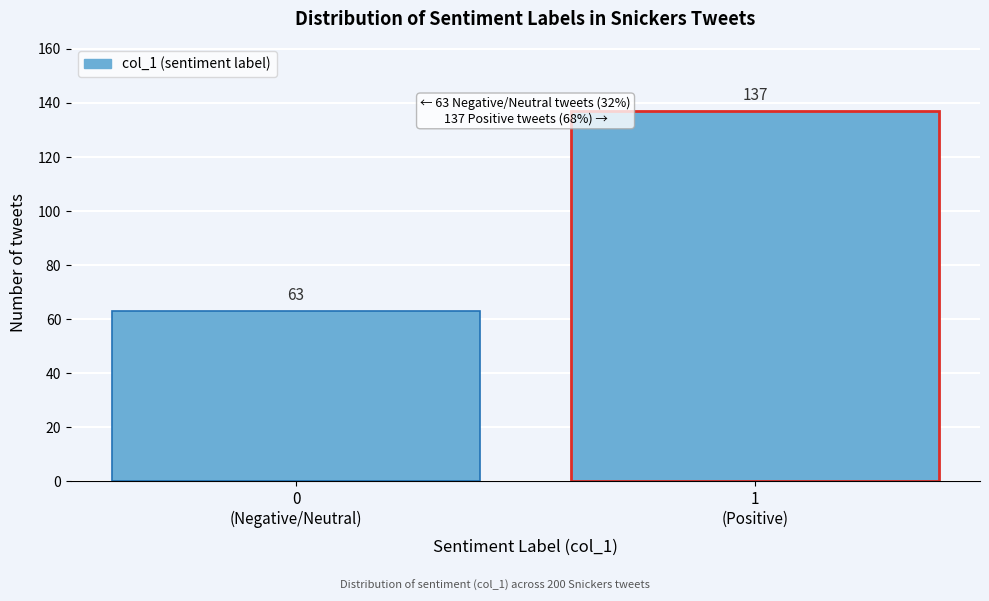

Reading left to right, list all the values displayed in this chart.

63	137